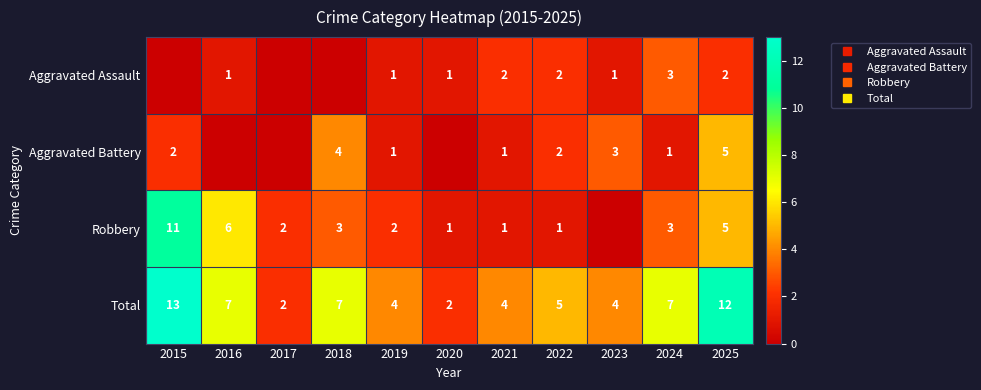

How many distinct data groups are displayed?

4